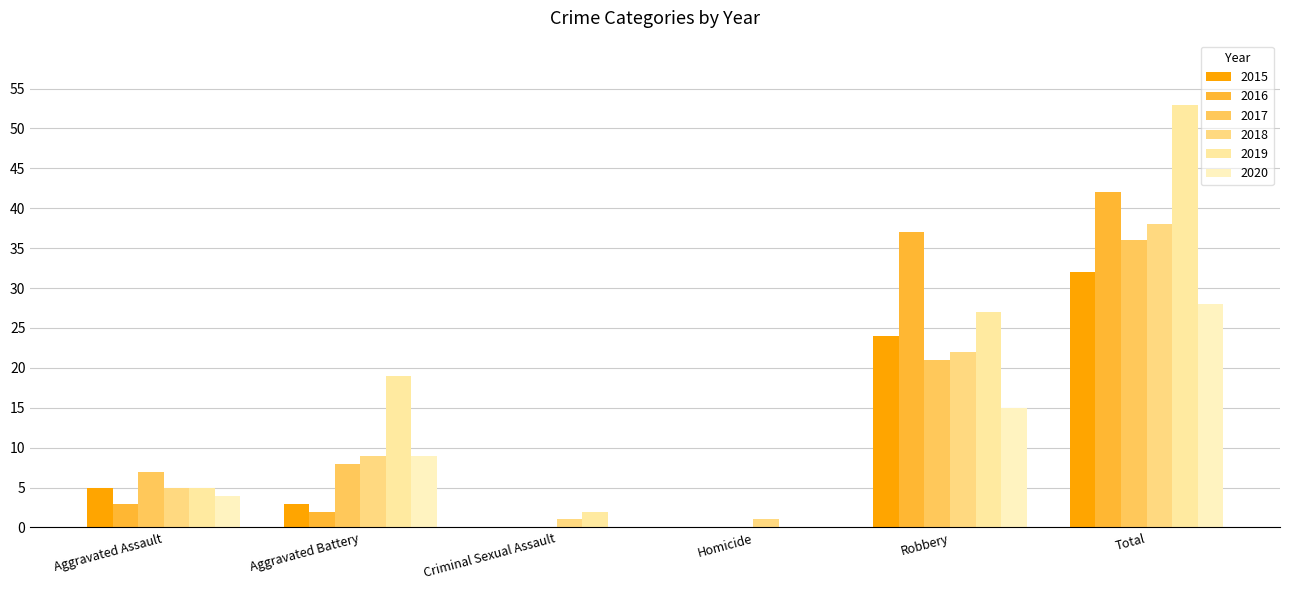

The value of 2017 at Total is 14. True or false?

False